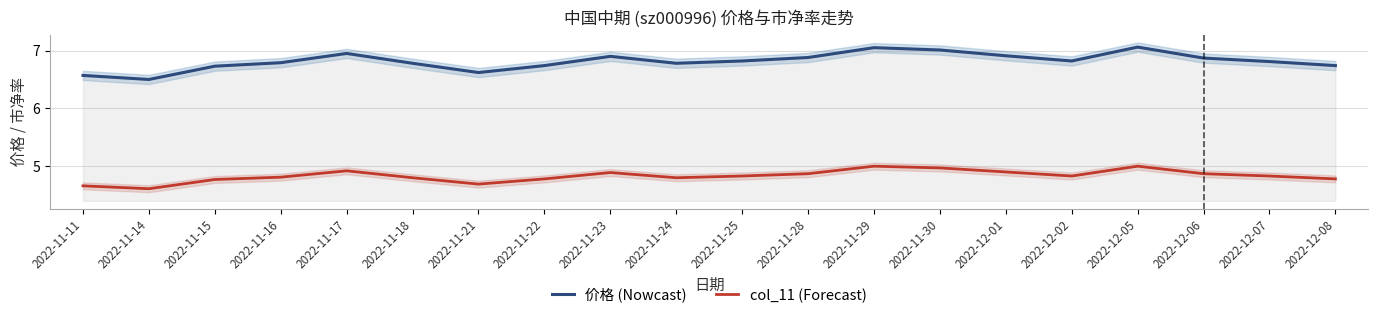

Which series has the widest spread of values?

价格